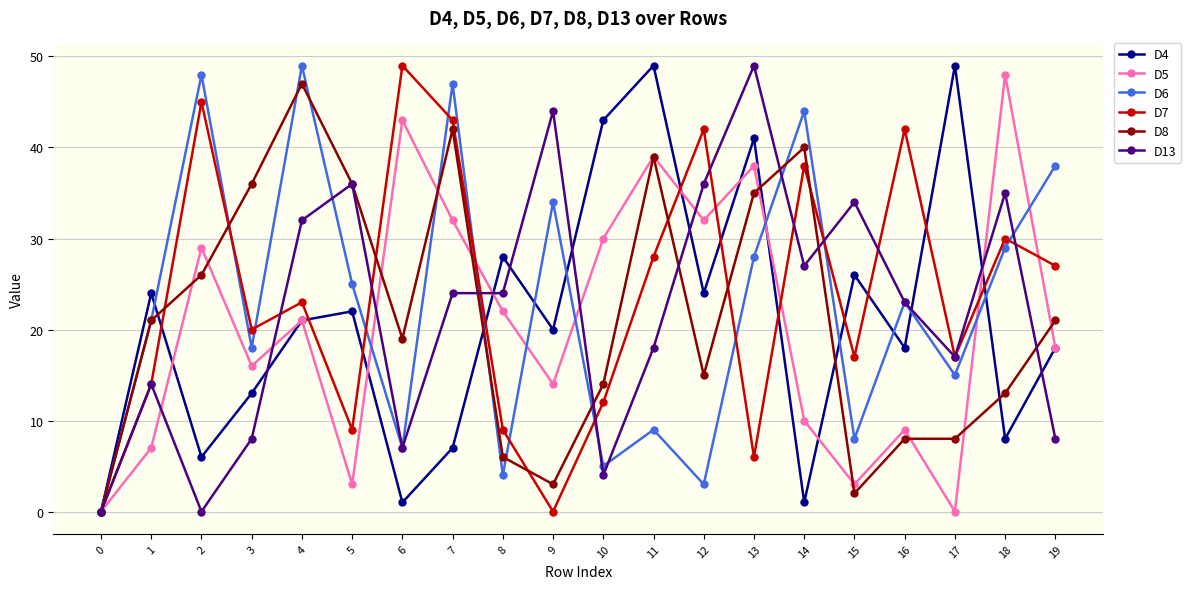

What are all the series names shown in the legend?

D4, D5, D6, D7, D8, D13